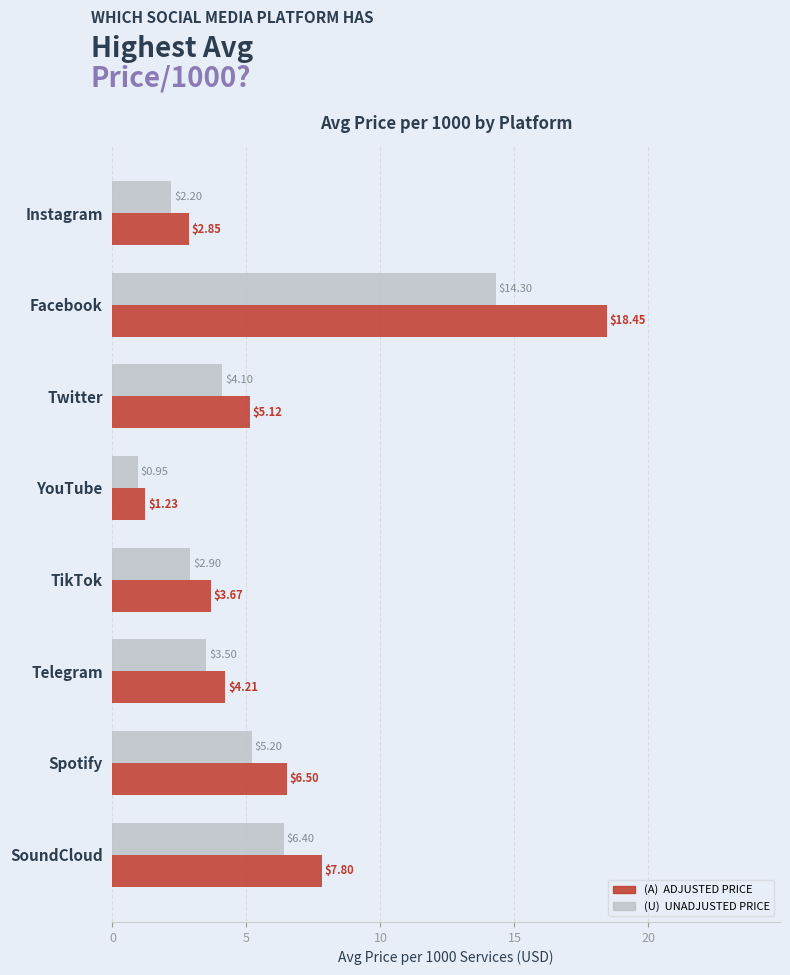

What is the total value across all series at Facebook?

32.8